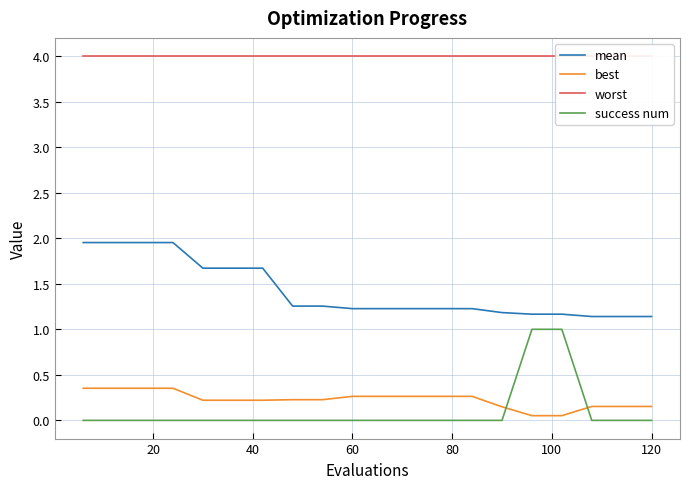

True or false: best and mean intersect in this chart.

False